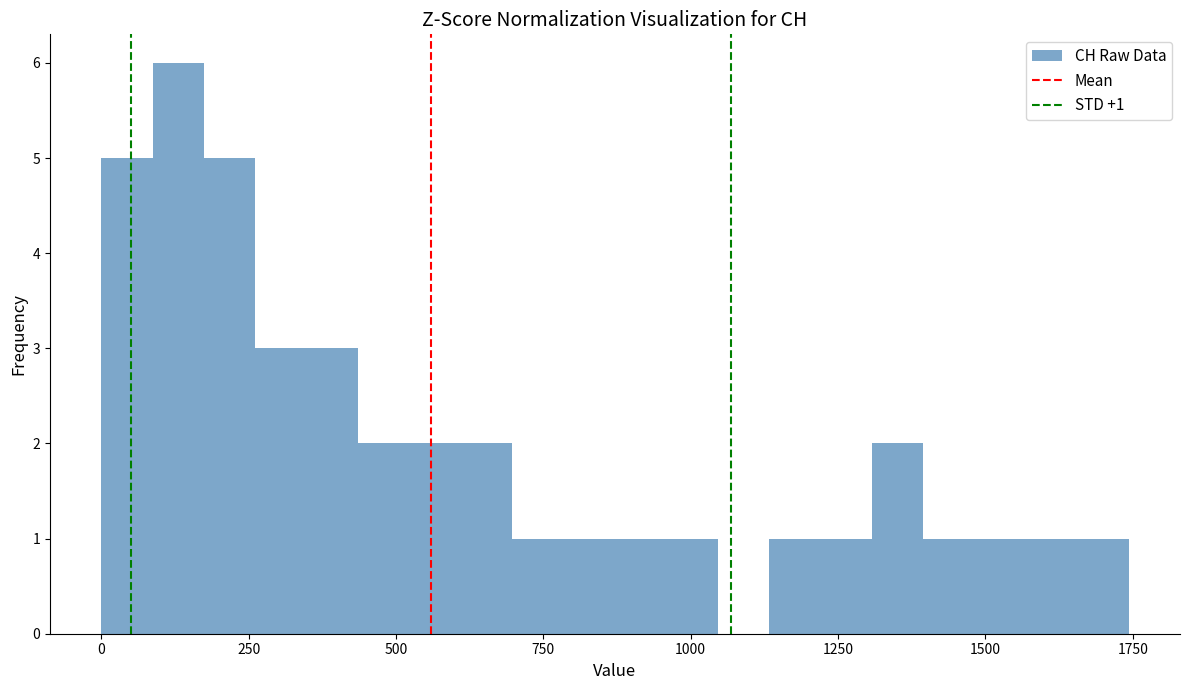

Read against the x-axis, roughly where is the centre of the tallest bar?

150